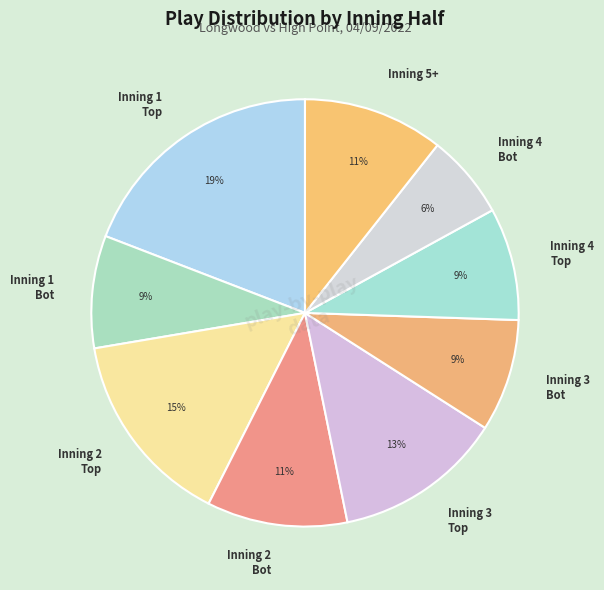

What is the smallest slice in the pie chart?

Inning 4 Bot